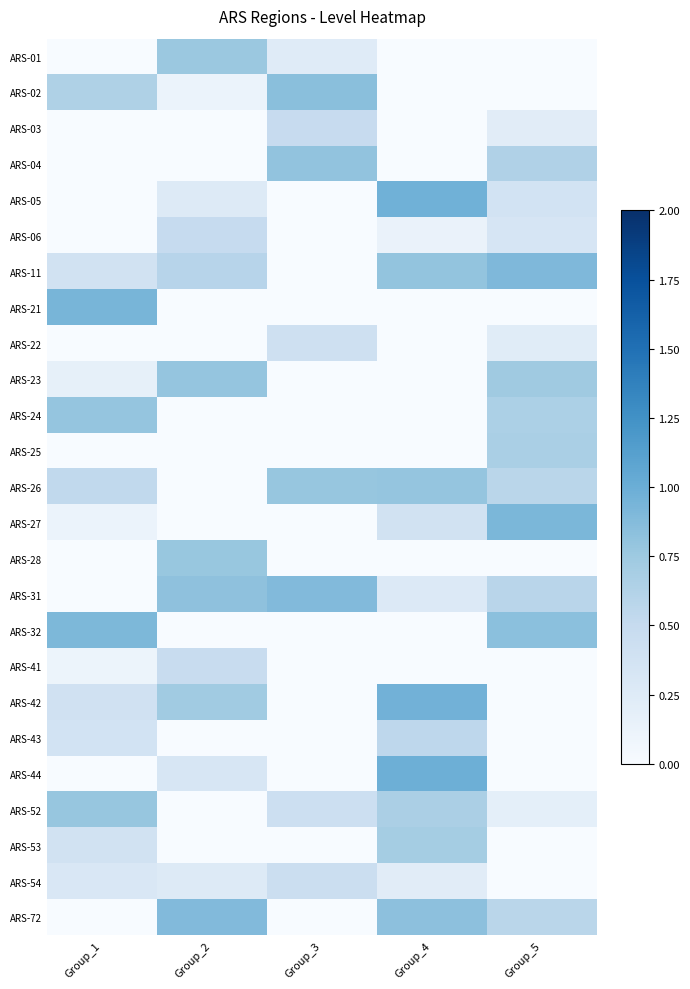

Which label corresponds to the smallest value in the chart?

Group_1